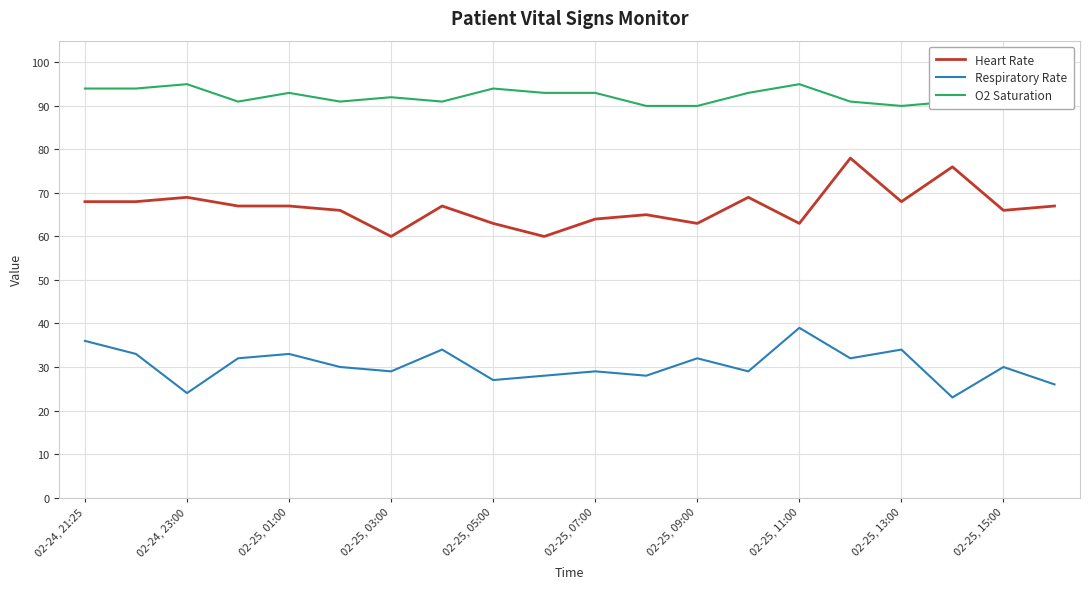

True or false: Respiratory Rate and Heart Rate intersect in this chart.

False